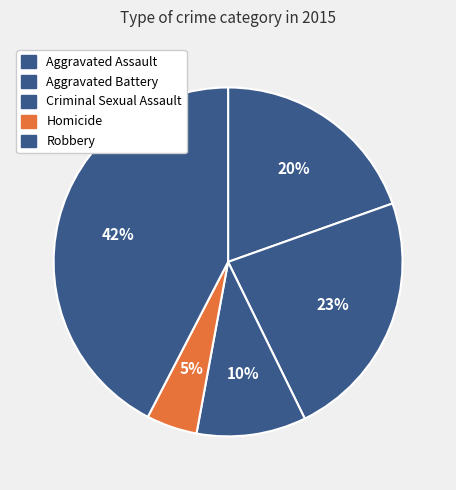

To the nearest percent, what is the difference between the Criminal Sexual Assault and Robbery slice percentages?

32%